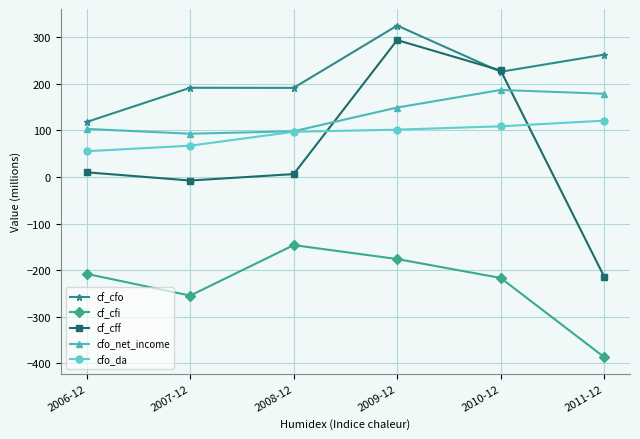

At 2011-12, list the series in order from smallest to largest.

cf_cfi, cf_cff, cfo_da, cfo_net_income, cf_cfo